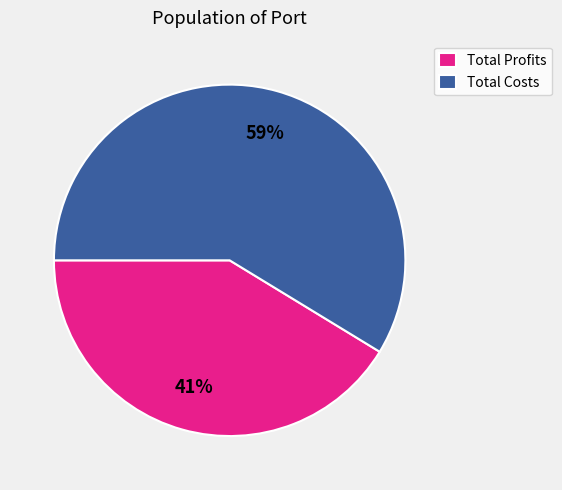

How many segments does this pie chart have?

2